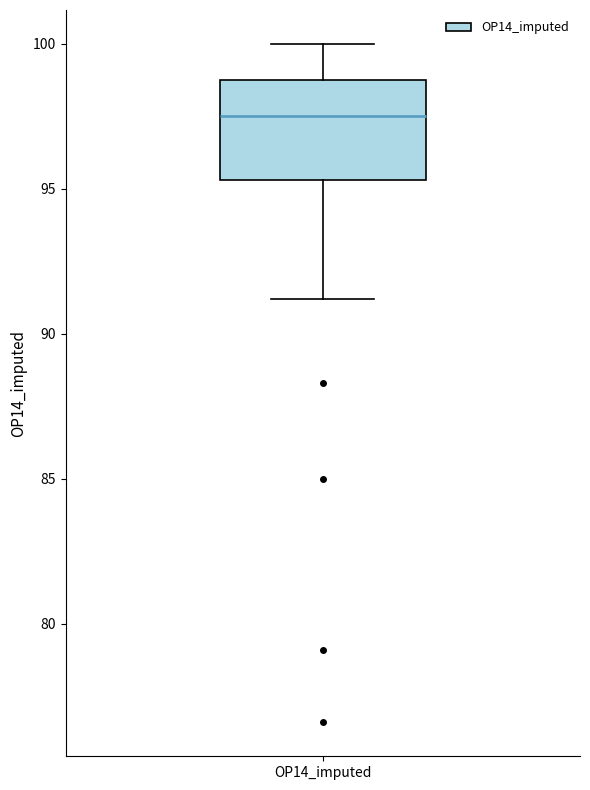

Read this box plot against the y-axis: the position of the median line, the range covered by the box, and the ends of both whiskers. The values are not printed on the chart, so give them approximately, as read against the axis.

median 97.5, box 95.5 to 99.0, whiskers 91.0 to 100.0